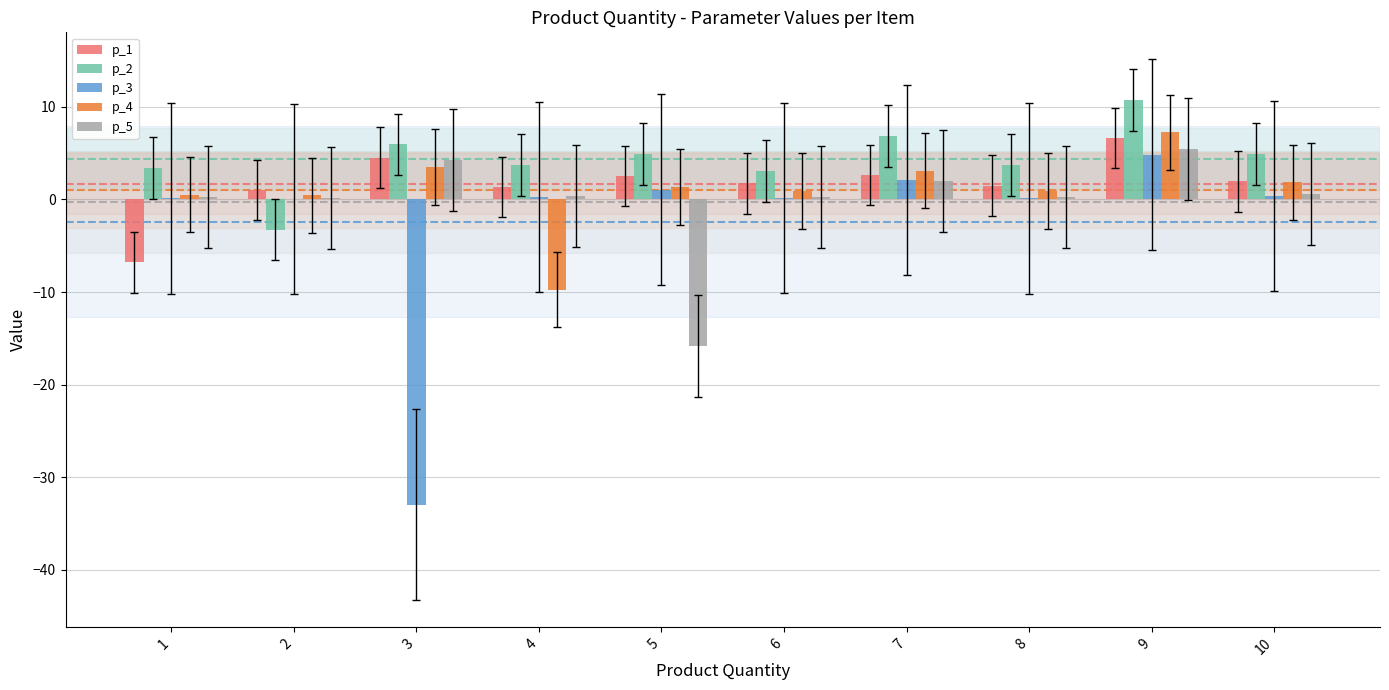

True or false: p_2 has a value of 3.5 at 7.

False